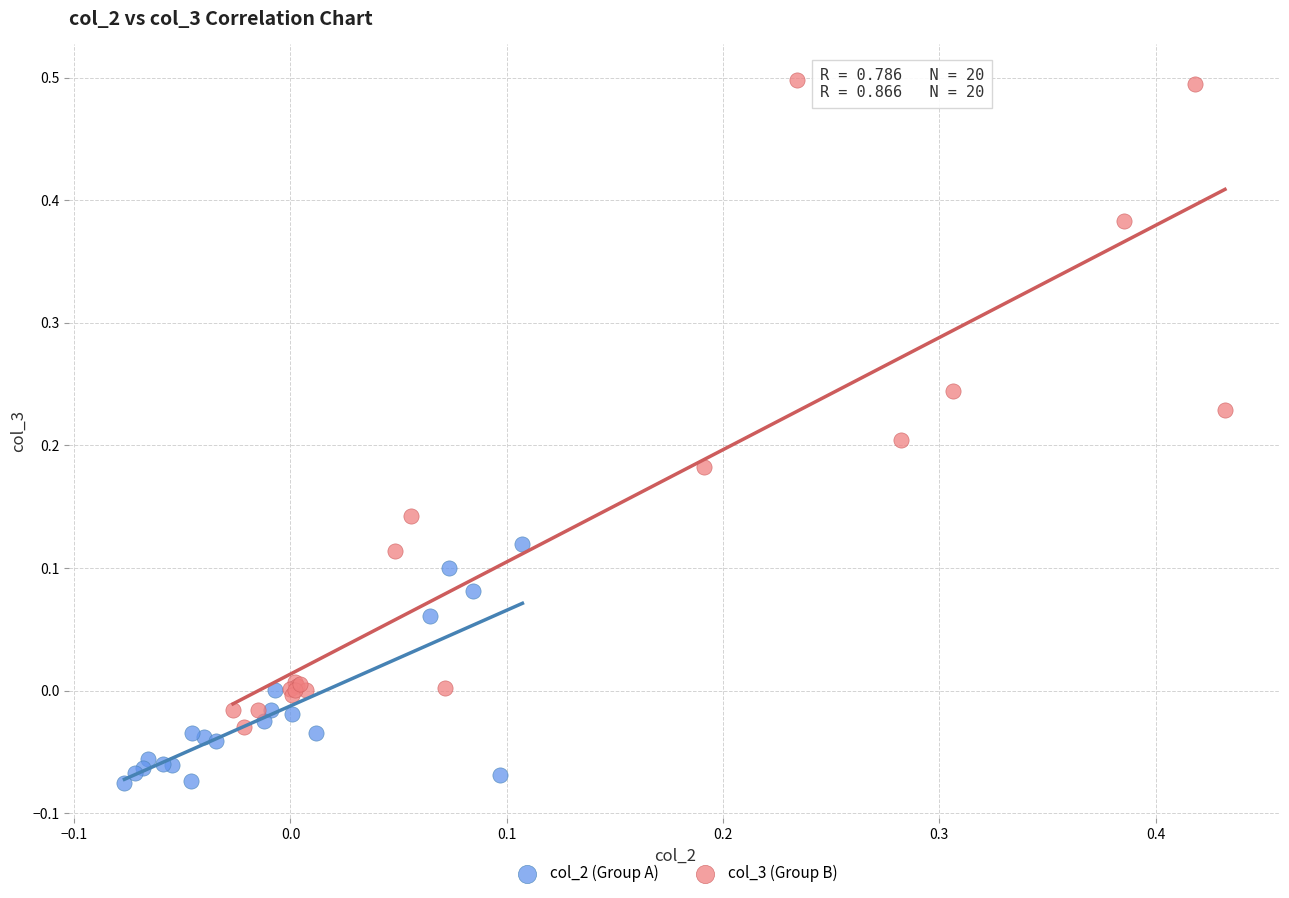

Which series reaches the maximum Y coordinate?

col_3 (Group B)